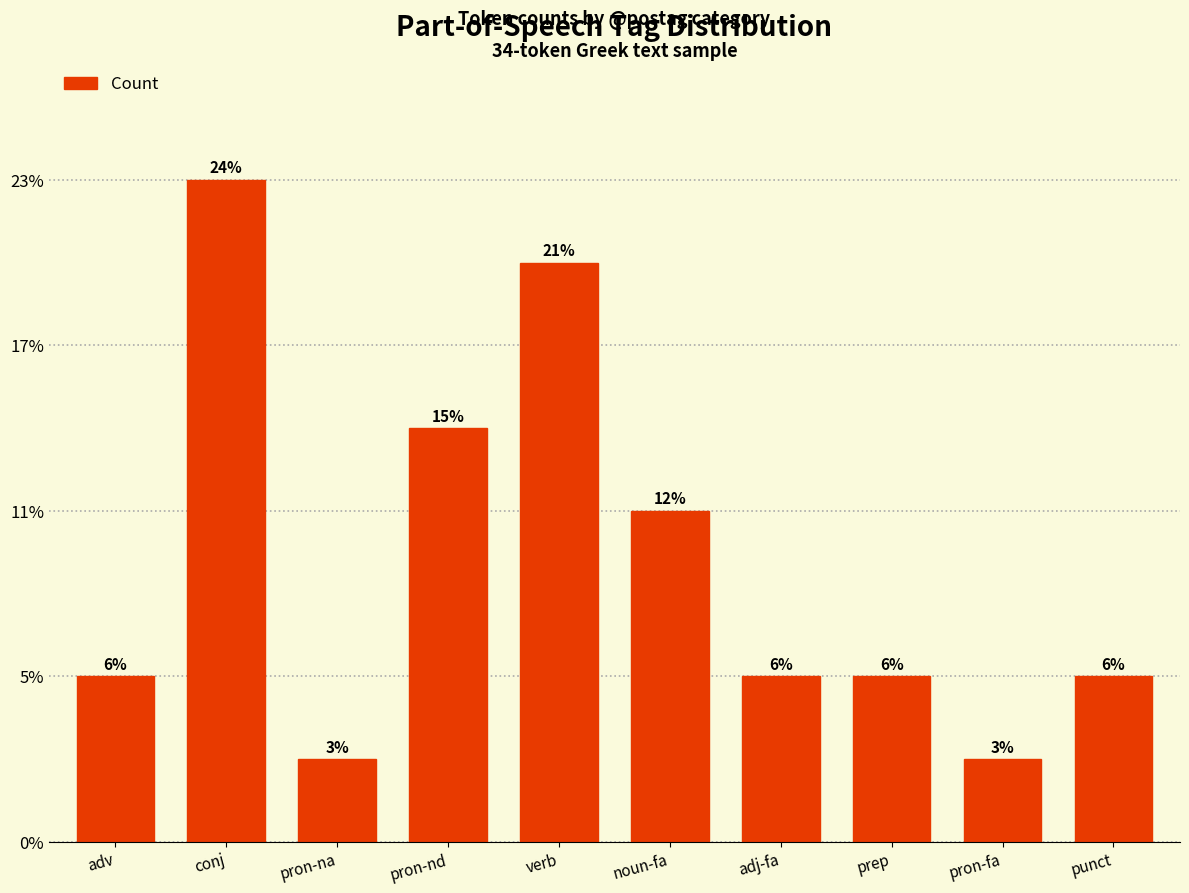

Rank the categories by value from lowest to highest.

pron-na, pron-fa, adv, adj-fa, prep, punct, noun-fa, pron-nd, verb, conj